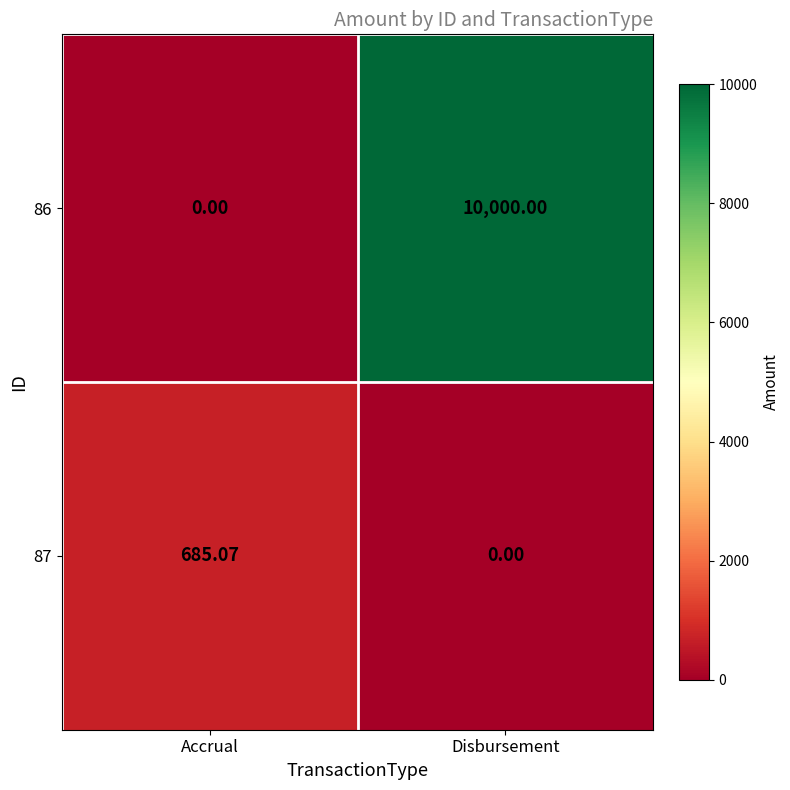

At how many categories does at least one series exceed 738?

1